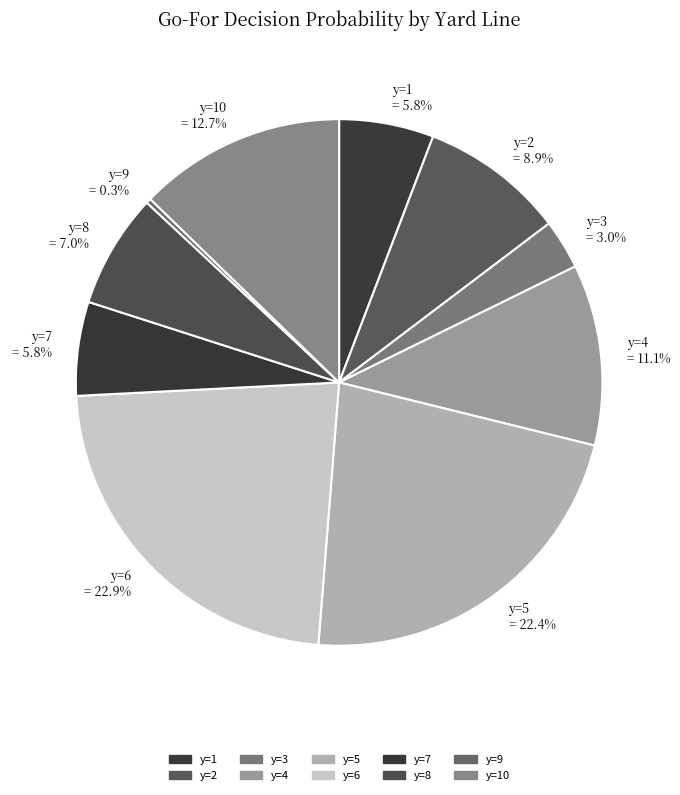

To the nearest percent, what is the difference between the largest and smallest slice percentages?

23%